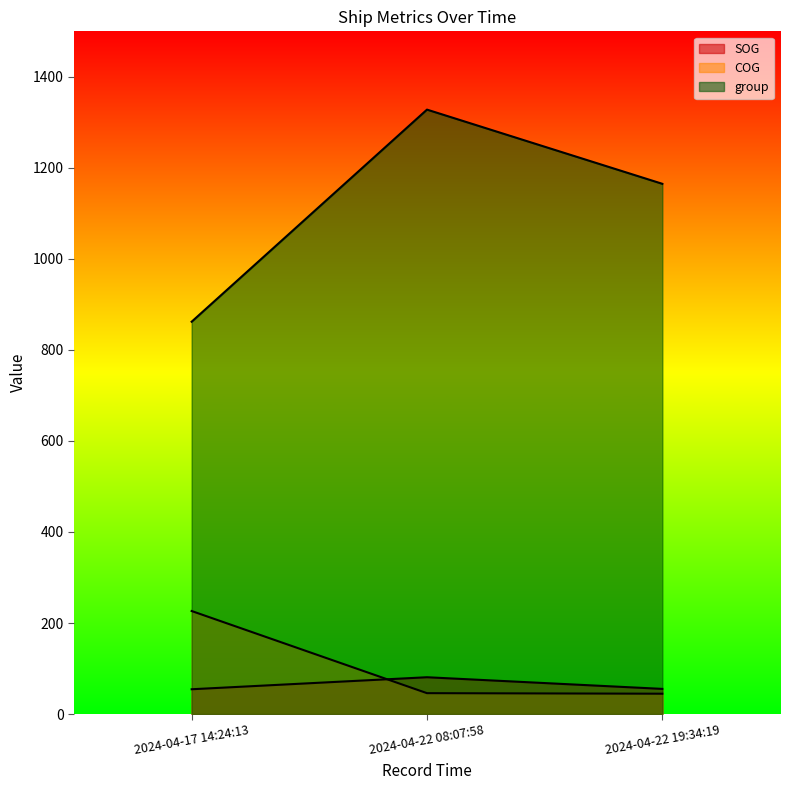

What is the label of the 3rd point from the right?

2024-04-17 14:24:13